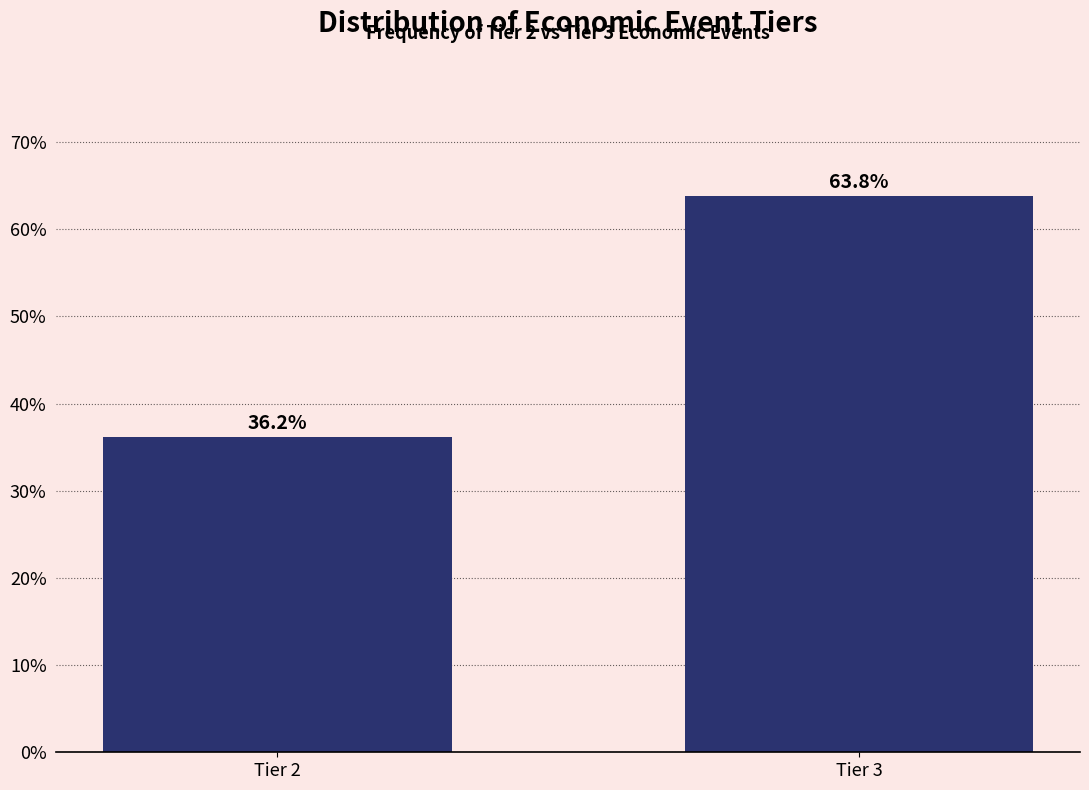

Reading left to right, extract all data points from this chart.

Tier 2=36.2	Tier 3=63.8